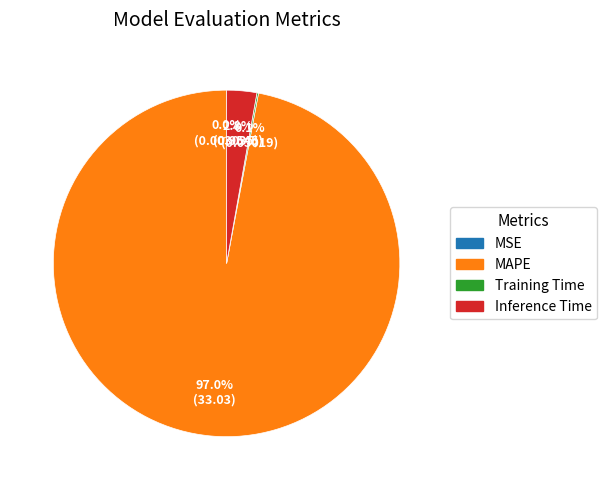

What is the majority slice?

MAPE